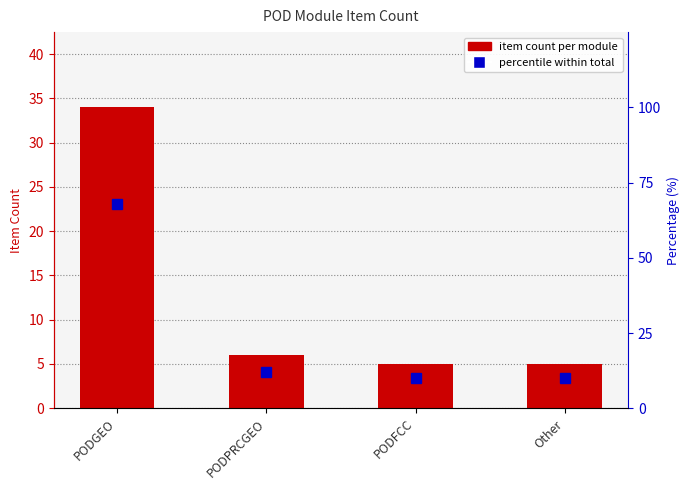

Reading left to right, what are all the values shown in this chart?

Item Count: 34	6	5	5
Percentile: 68	12	10	10